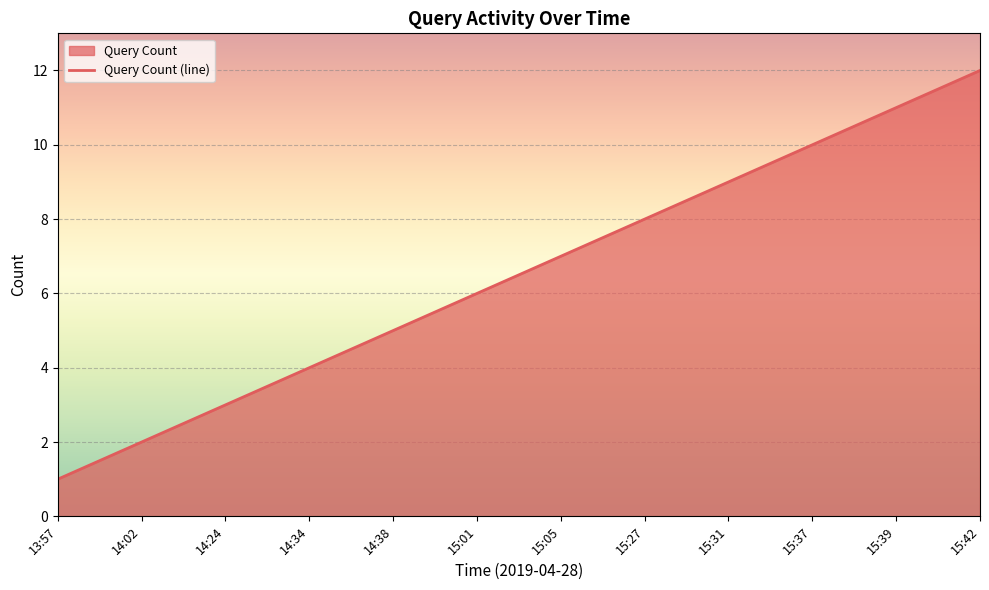

What is the difference between the values at 14:24 and 15:27?

5